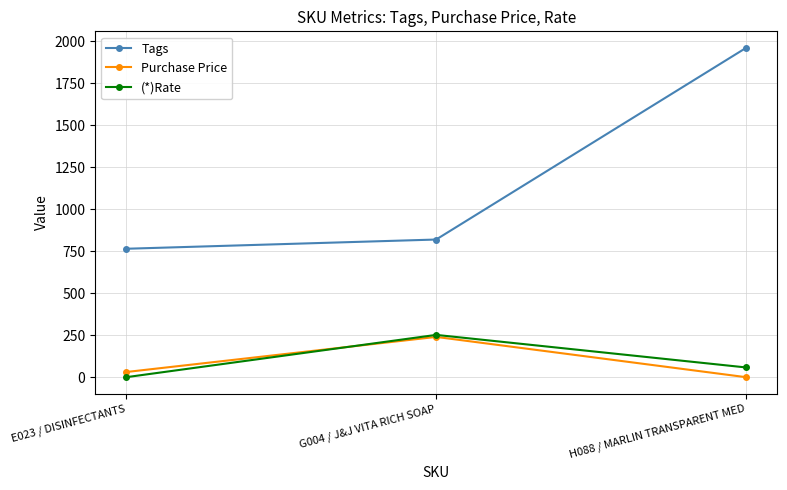

Reading left to right, list all the values displayed in this chart.

Tags: 765.0	820.0	1962.0
Purchase Price: 30.8	240.0	0.0
(*)Rate: 0.0	252.0	58.0